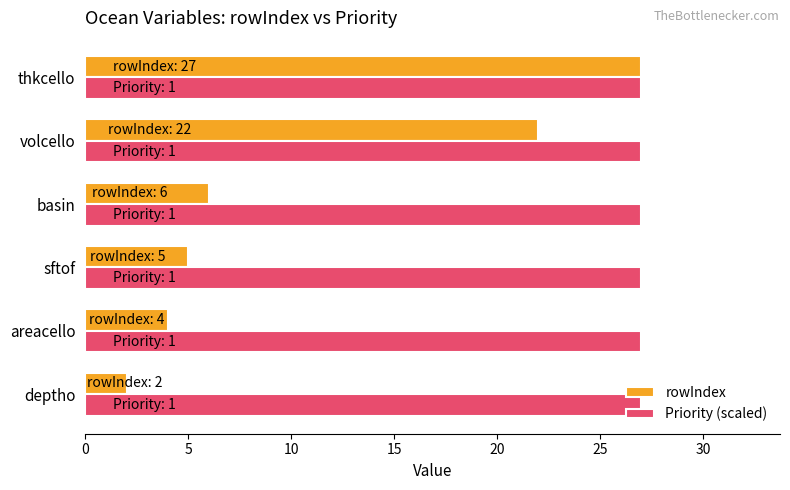

What is the minimum value shown in the chart?

2